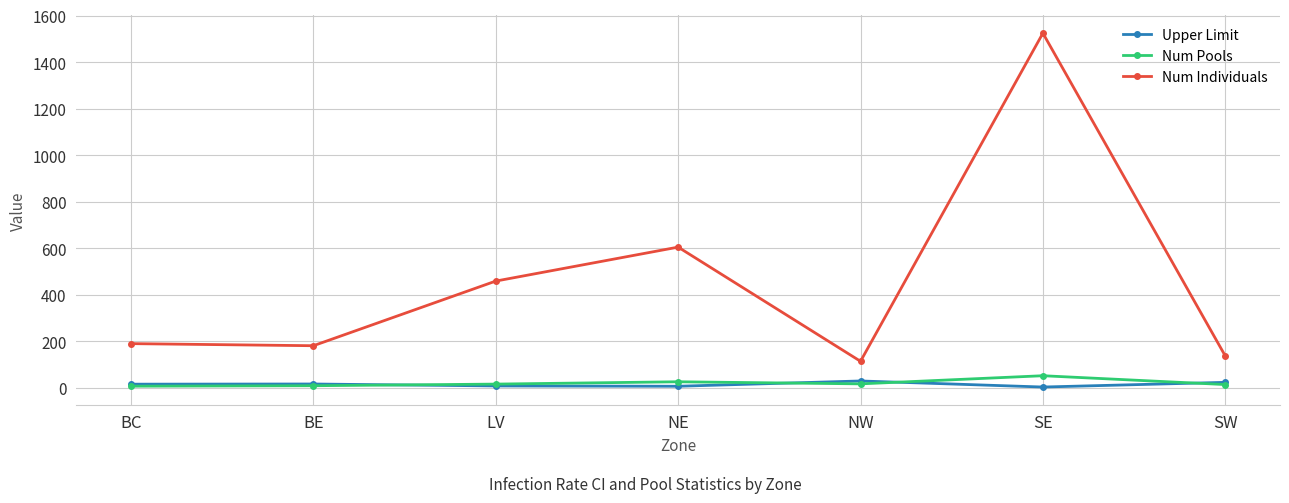

Count the number of data series in this chart.

3